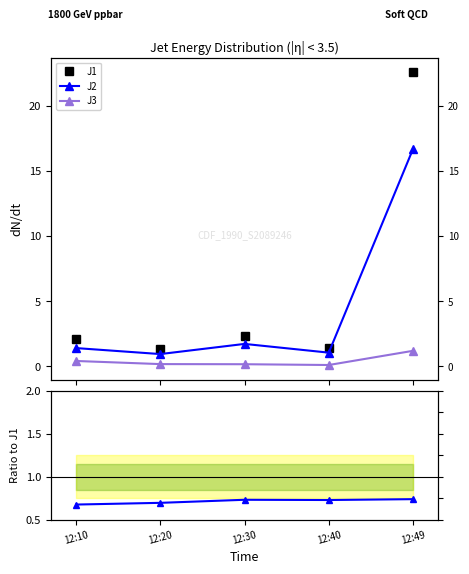

What is the difference between the second highest and second lowest values in the J1 series?

0.9